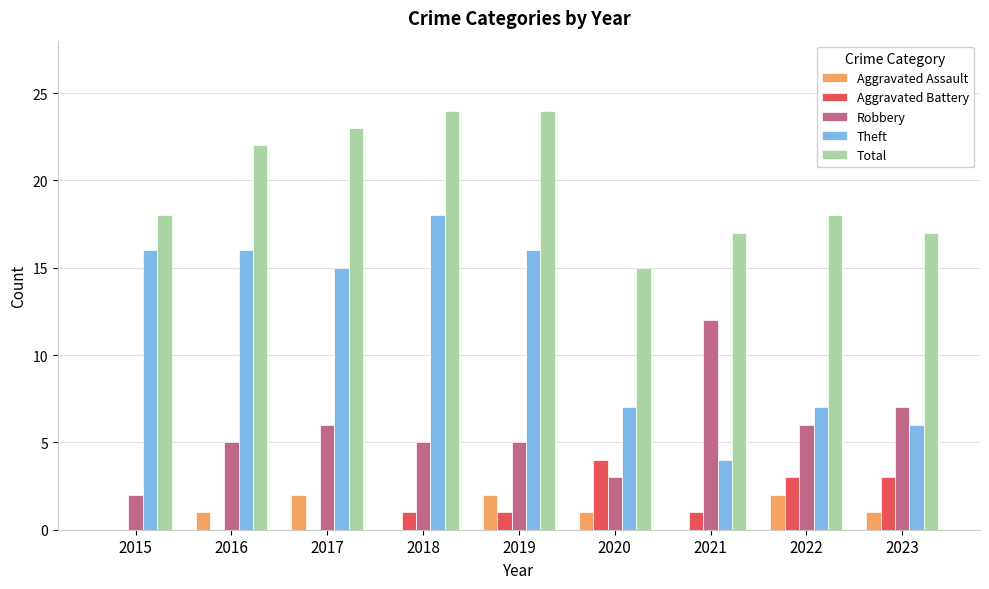

What is the sum of the Theft values at 2016 and 2017?

31